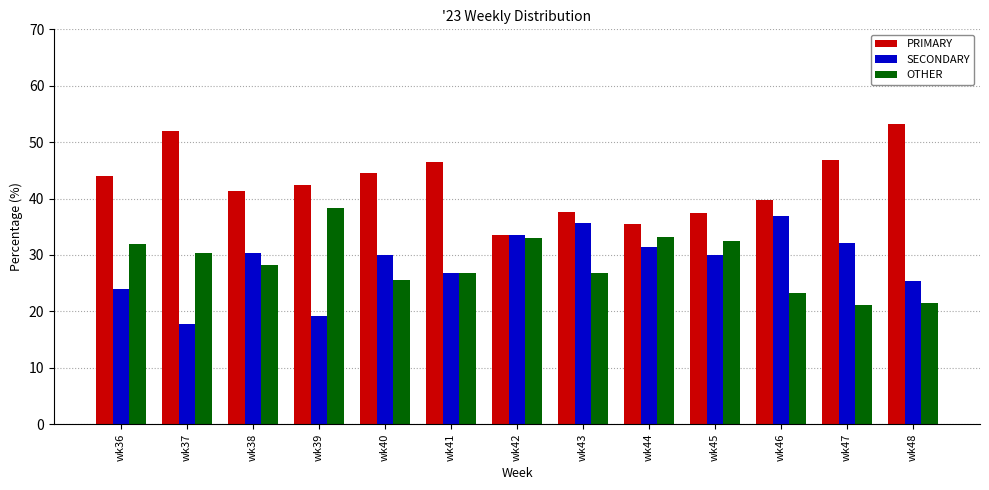

At how many categories does at least one series exceed 39?

9